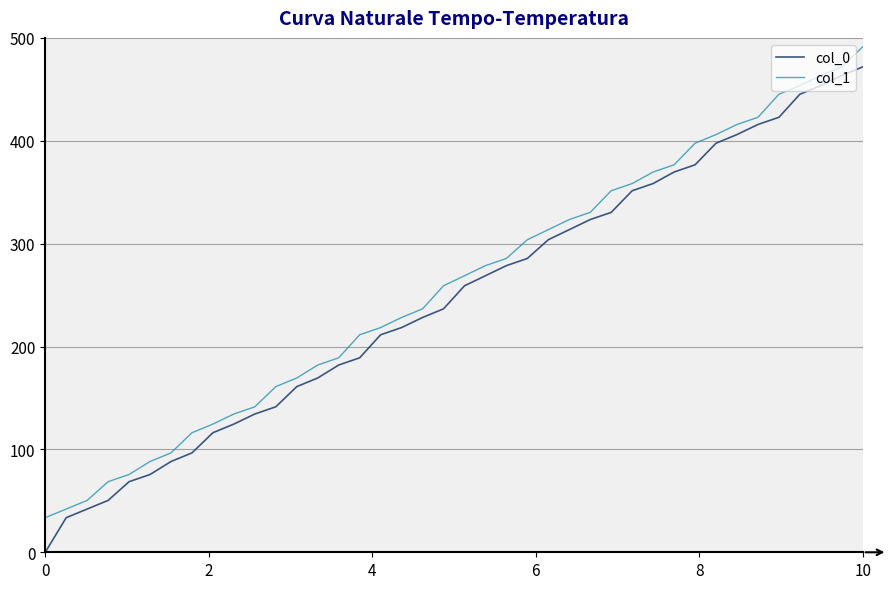

List the series in order of their overall mean, highest first.

col_1, col_0